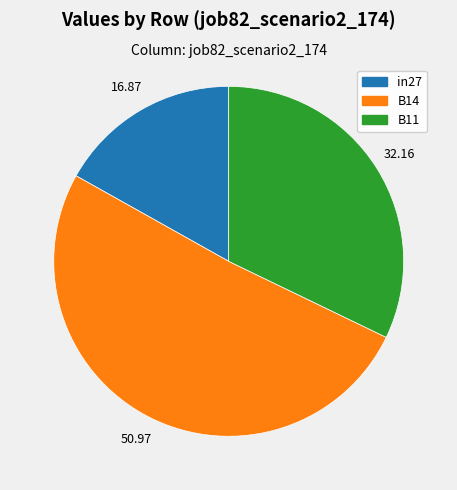

Is the sum of in27 and B14 greater than half?

Yes